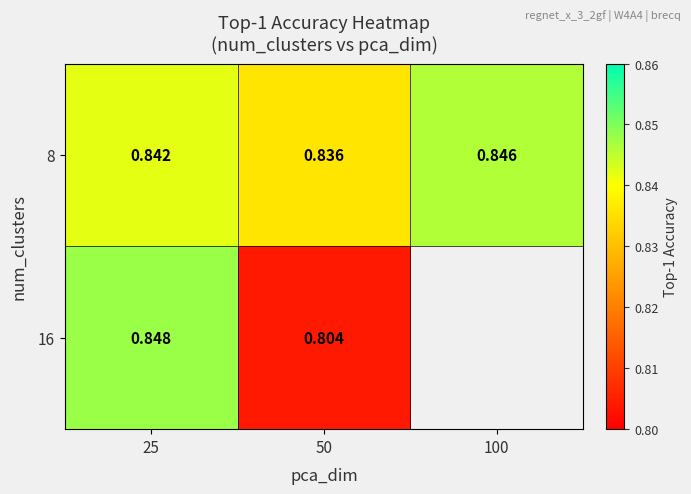

Is the value of 8 at 25 greater than the value of 16 at 25?

No